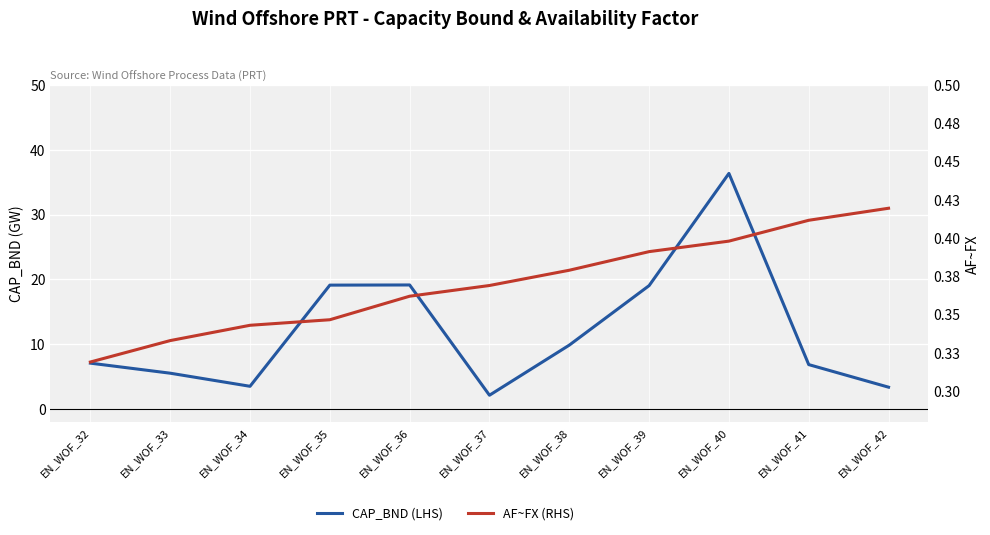

Is it true that AF~FX (RHS) equals 0.4 at EN_WOF_41?

True